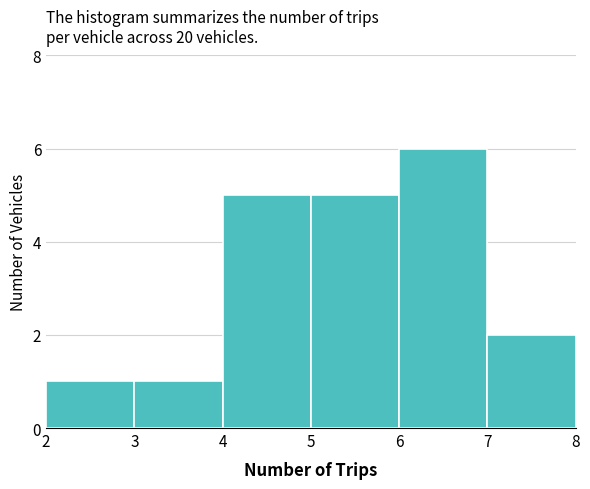

Over which range of the x-axis is the bar tallest?

6 to 7